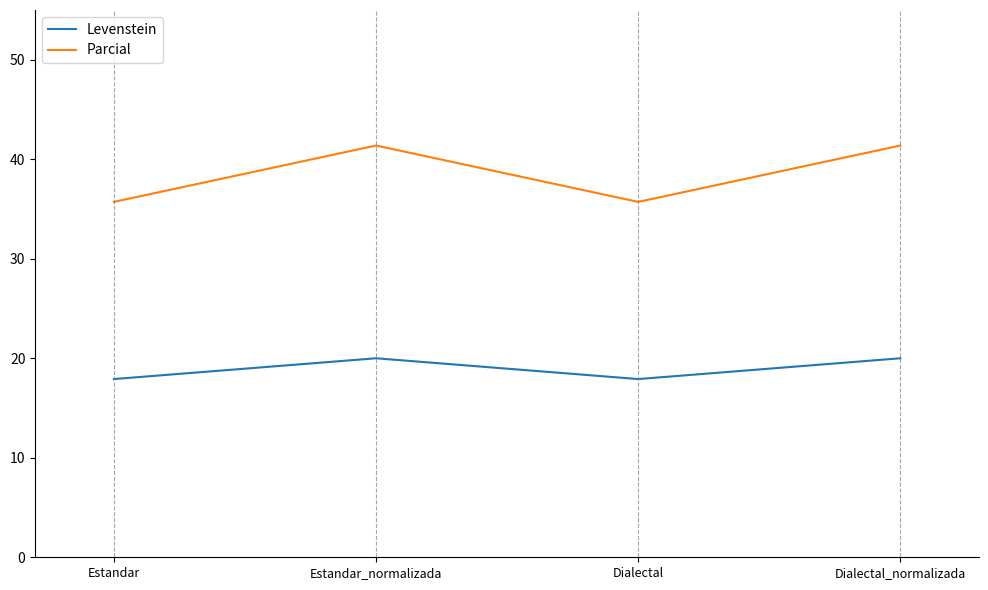

Rank the series at Estandar_normalizada from lowest to highest value.

Levenstein, Parcial